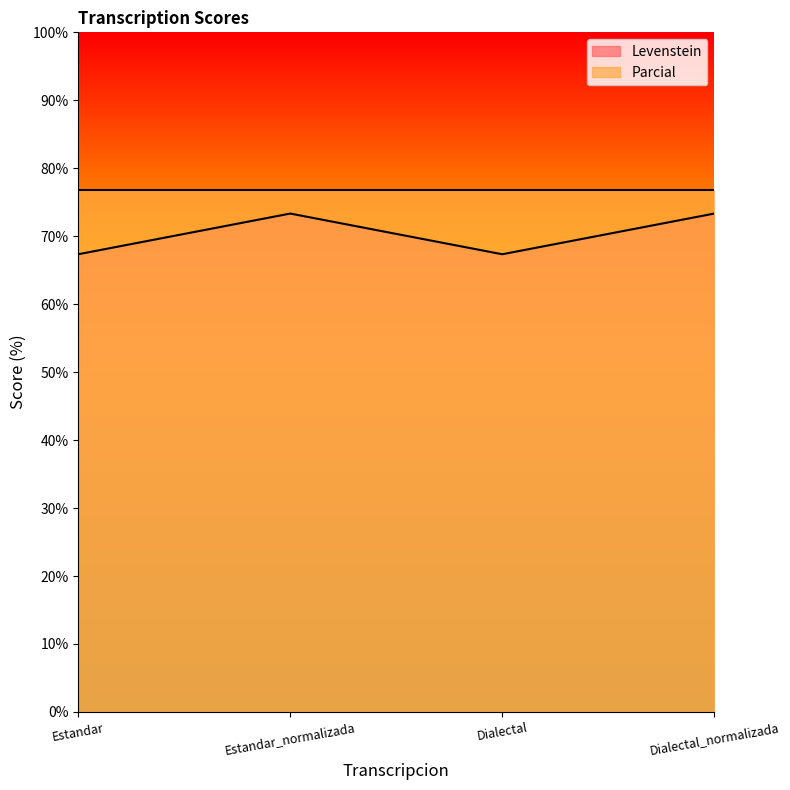

Rank the categories by value from highest to lowest.

Estandar_normalizada, Dialectal_normalizada, Estandar, Dialectal